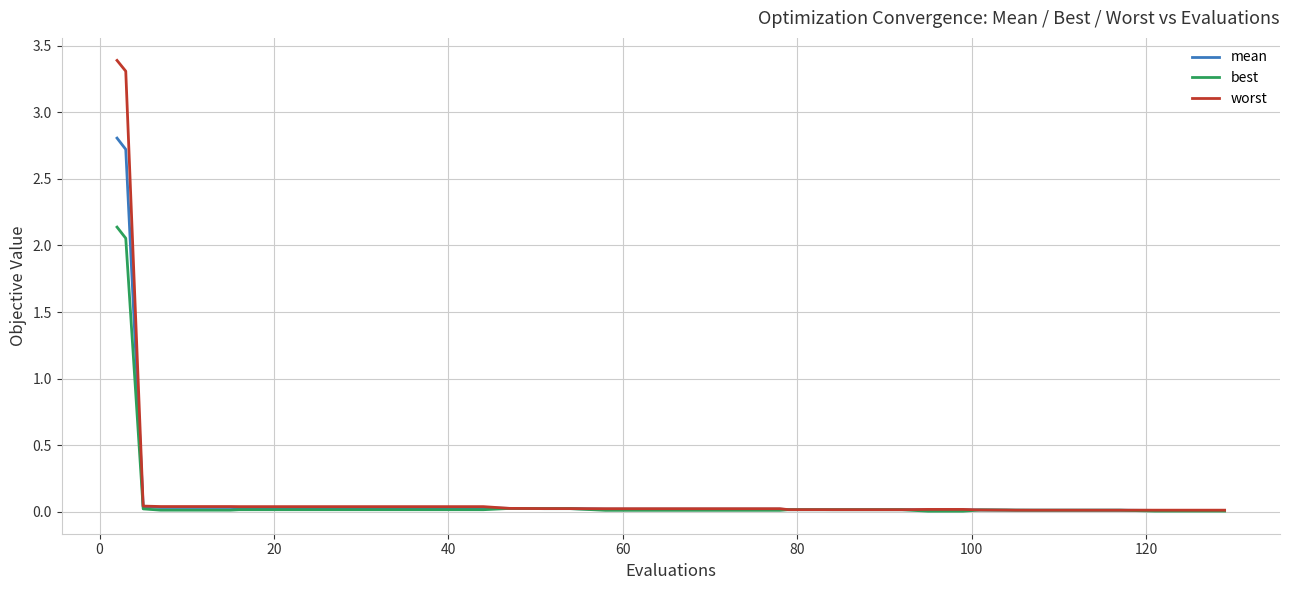

What is the greatest value displayed?

3.4